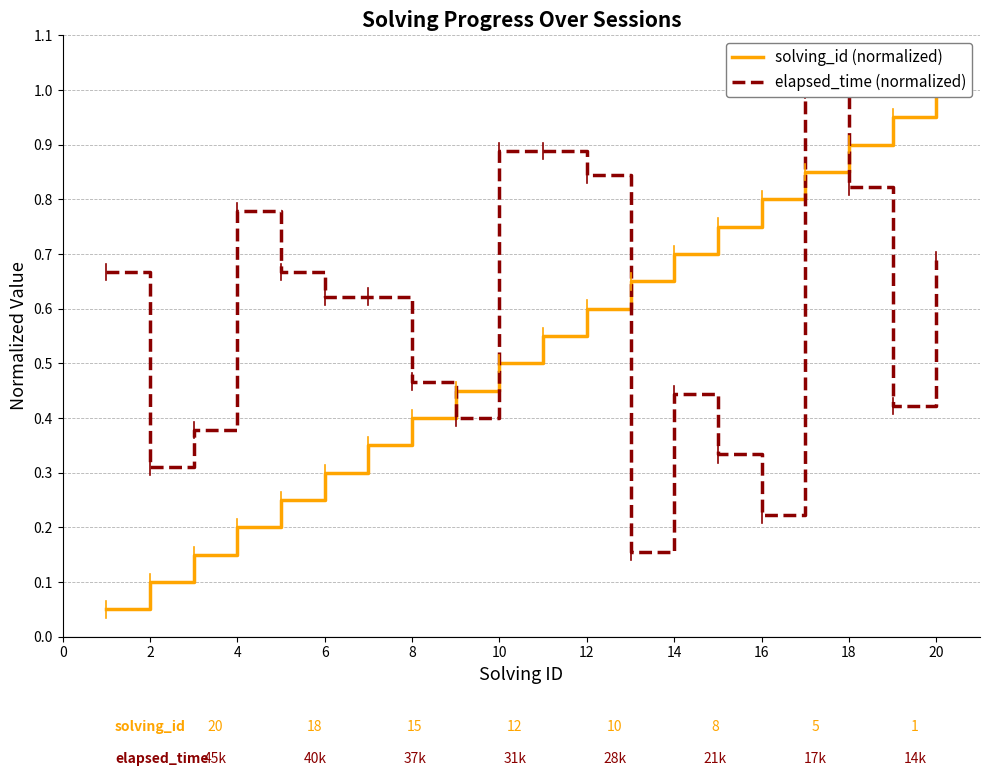

Which series has the largest range (max minus min)?

solving_id (normalized)